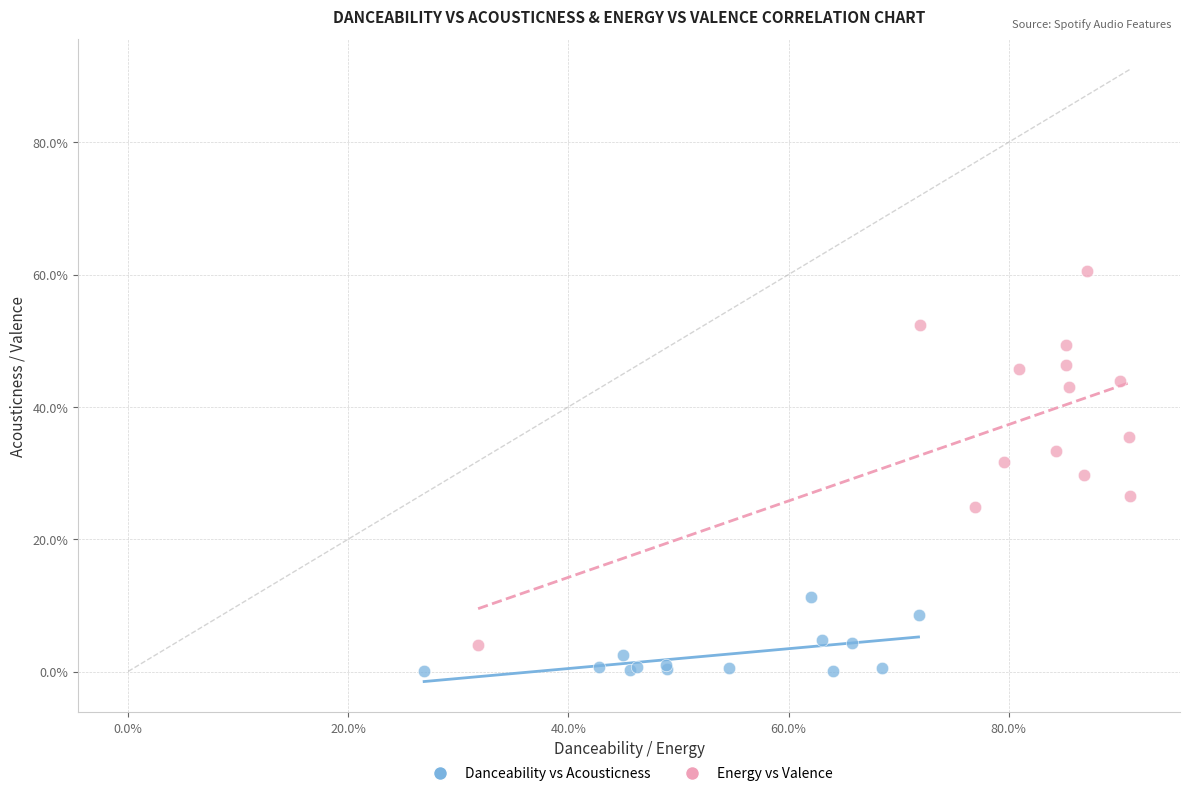

What are all the series names shown in the legend?

Danceability vs Acousticness, Energy vs Valence